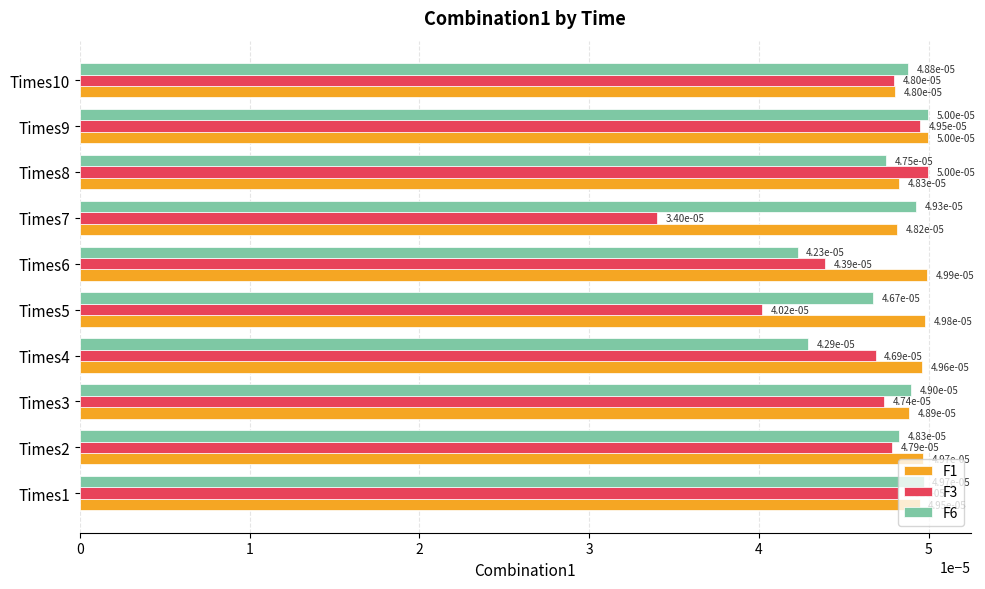

How many F1 values are between 0 and 1?

10